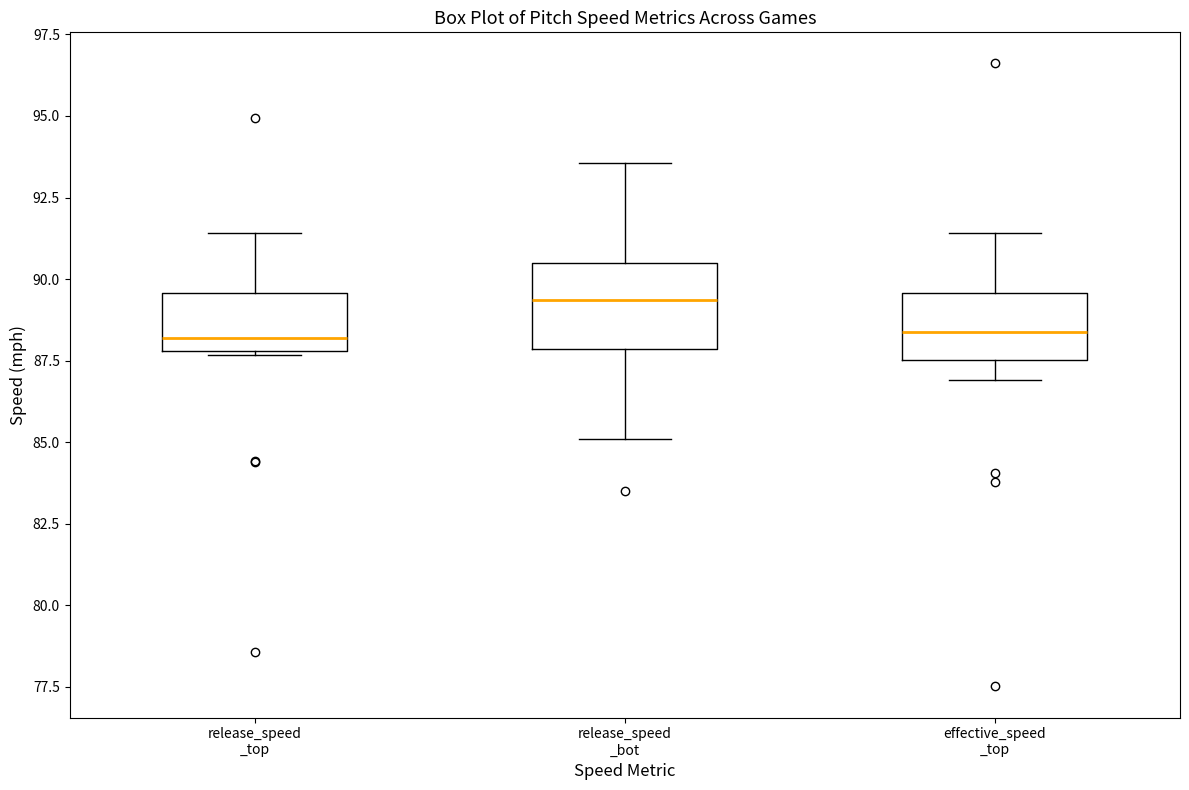

Reading left to right, transcribe this box plot: for each box, give where its median line is, the range the box spans, and where its two whiskers end, as read against the y-axis. The values are not printed on the chart, so give them approximately, as read against the axis.

release_speed _top: median 88.0 (just above the box's lower edge), box 88.0 to 89.5, whiskers 87.5 to 91.5
release_speed _bot: median 89.5, box 88.0 to 90.5, whiskers 85.0 to 93.5
effective_speed _top: median 88.5, box 87.5 to 89.5, whiskers 87.0 to 91.5